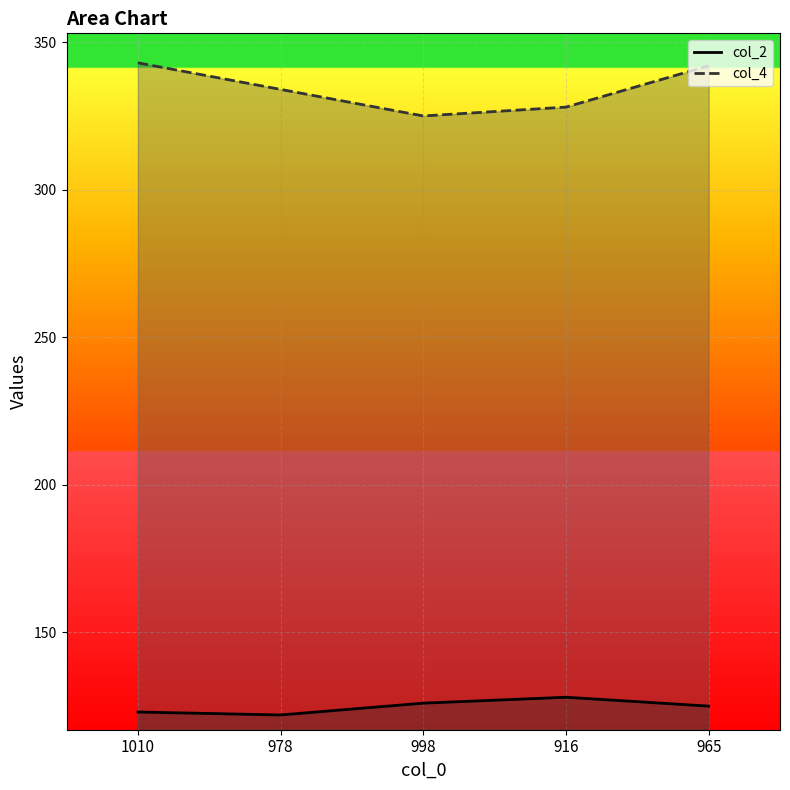

List the series in order of their peak value, lowest first.

col_2, col_4